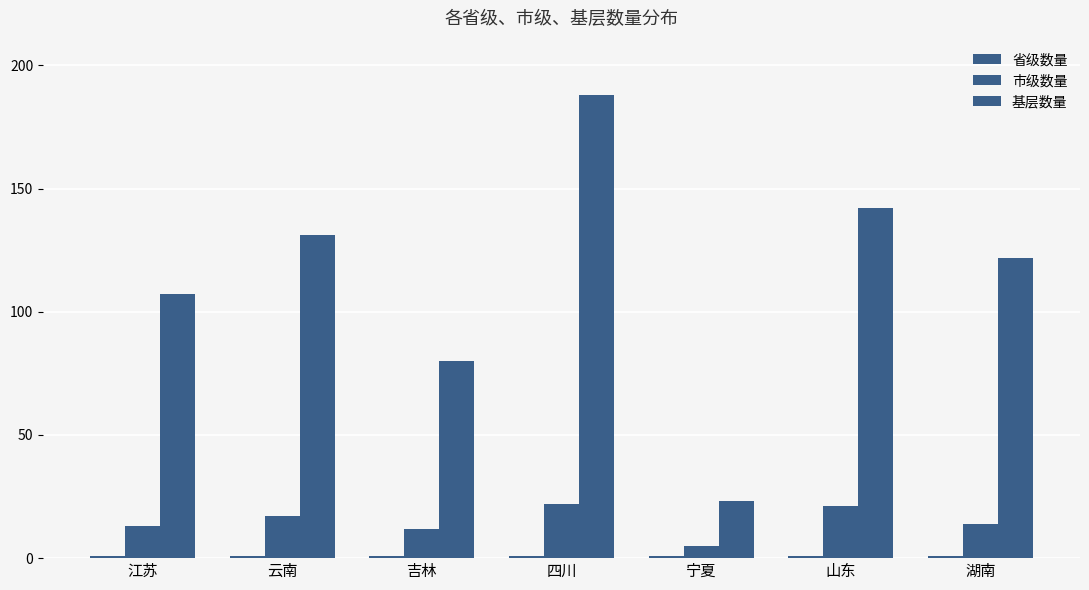

True or false: 基层数量 has a value of 131 at 云南.

True